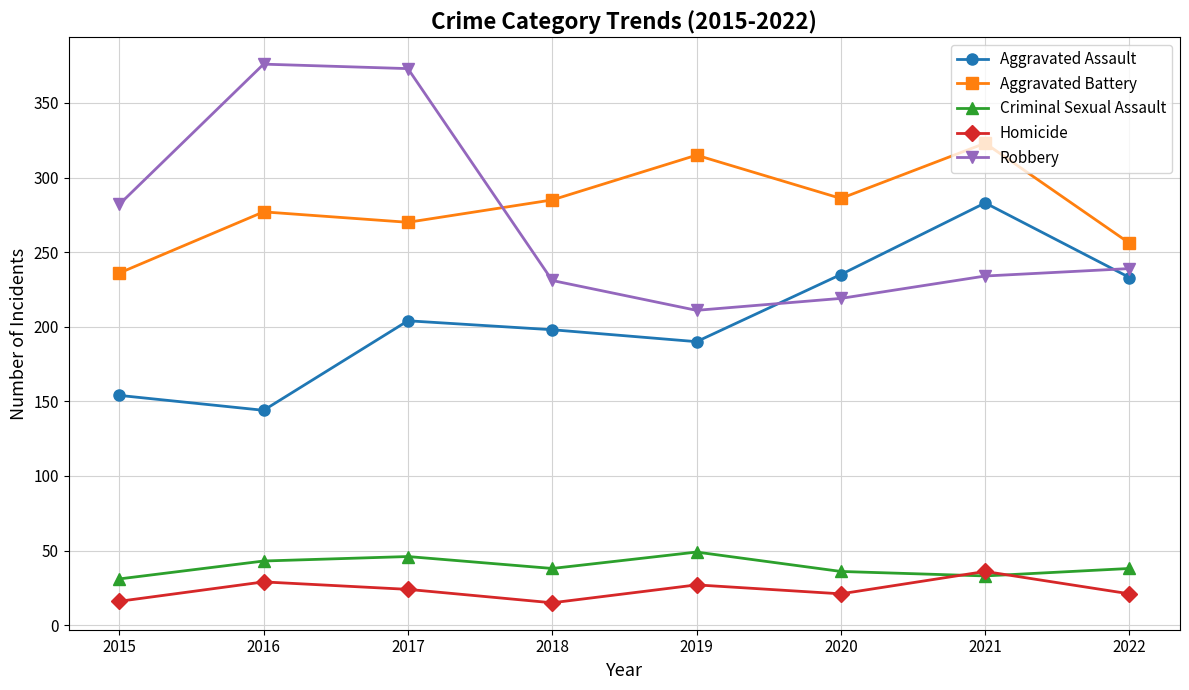

What are all the series names shown in the legend?

Aggravated Assault, Aggravated Battery, Criminal Sexual Assault, Homicide, Robbery